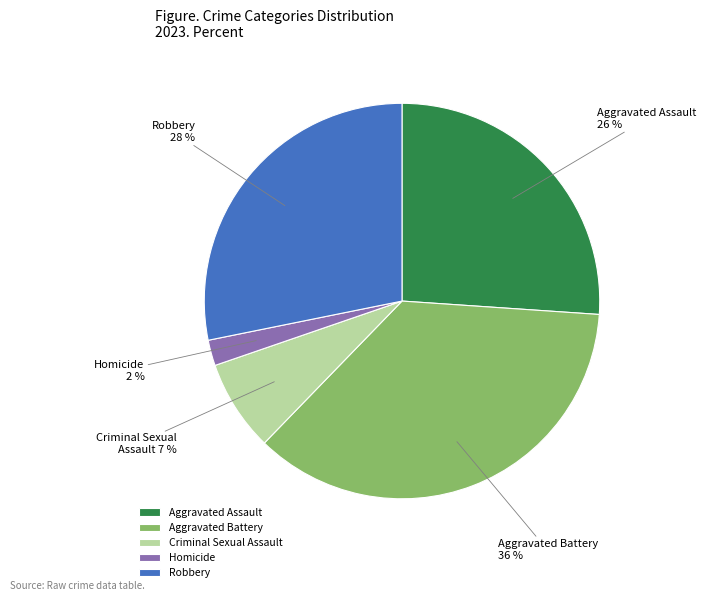

Rank the categories by value from highest to lowest.

Aggravated Battery, Robbery, Aggravated Assault, Criminal Sexual Assault, Homicide